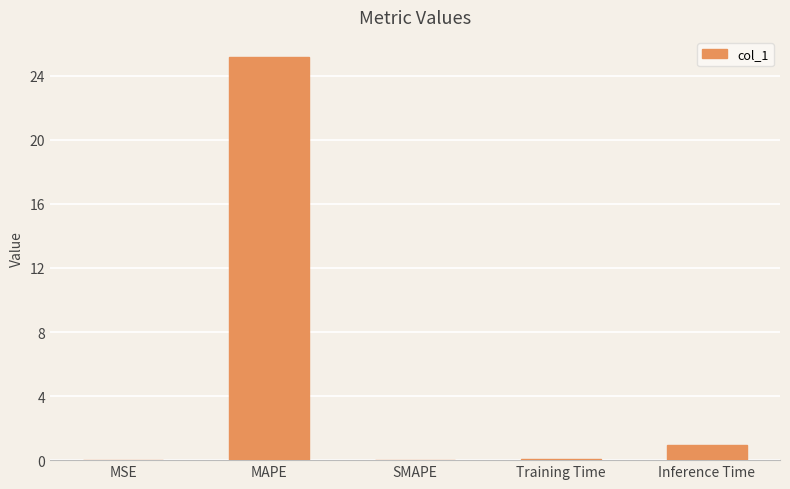

Which category has the highest value across all series?

MAPE